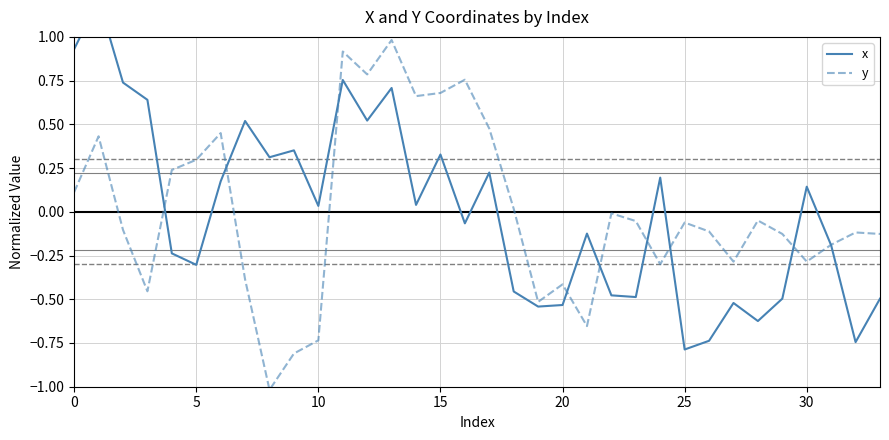

Is it true that y equals -0.0 at 25?

False